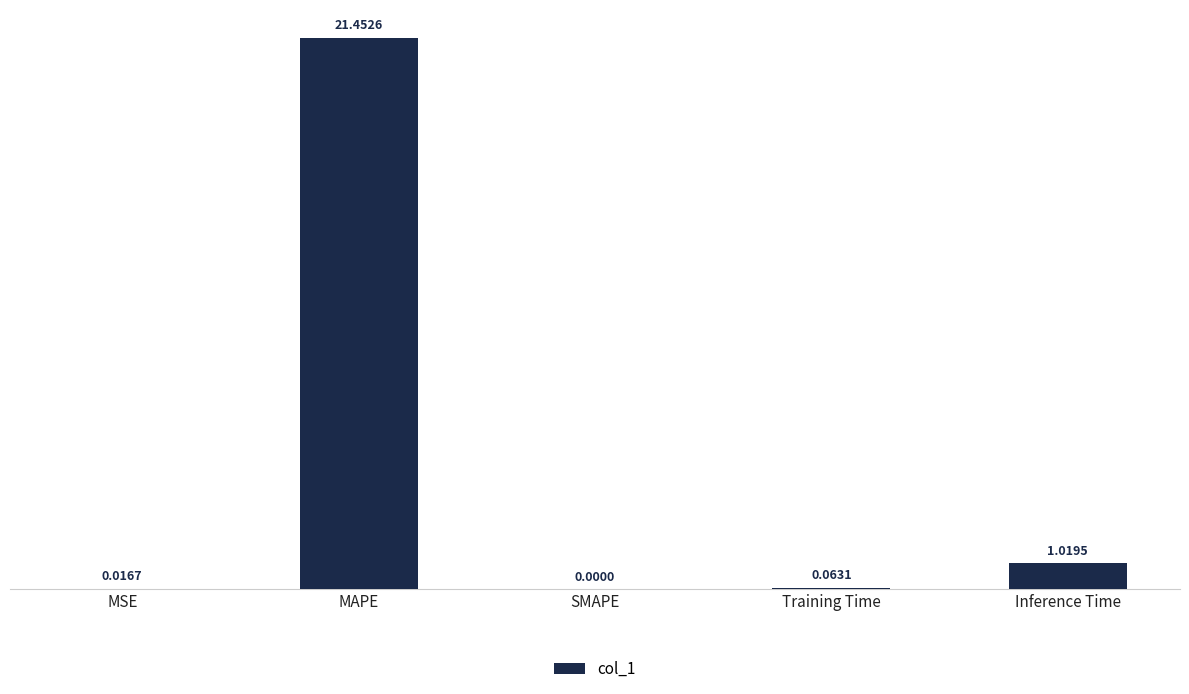

Which category has the highest value across all series?

MAPE